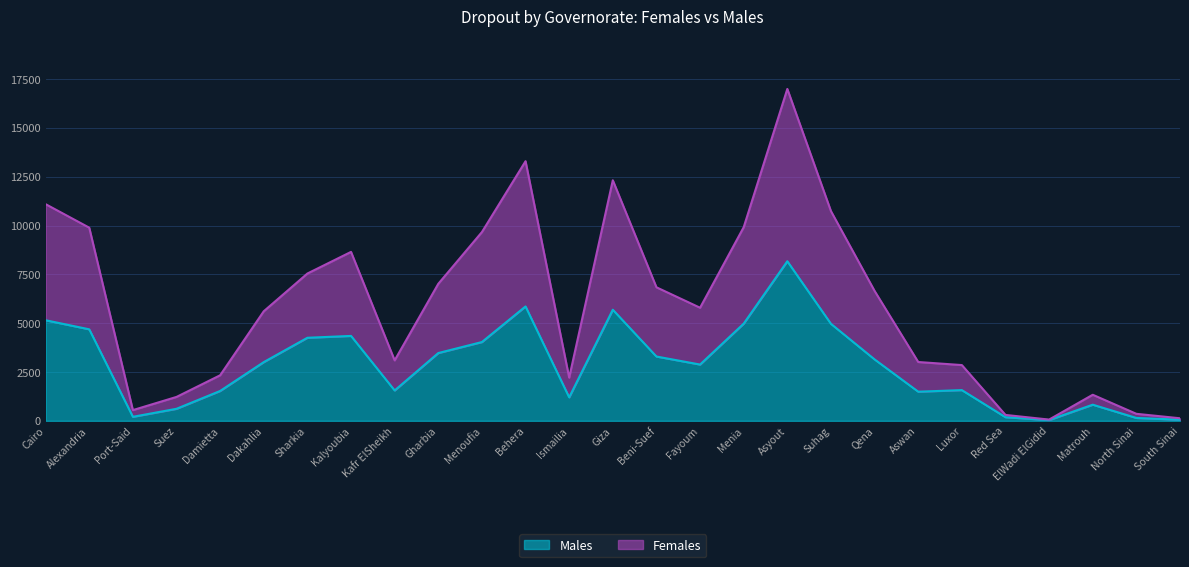

Rank the series by their average value, from highest to lowest.

Females, Males